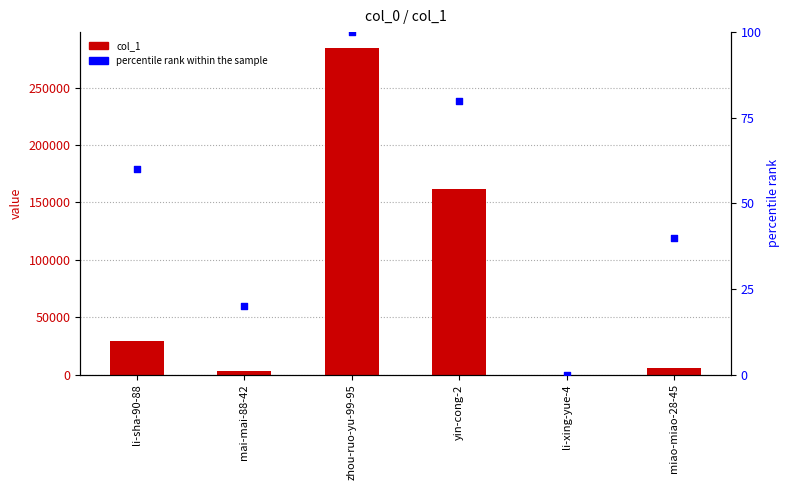

What are all the series names shown in the legend?

col_1, percentile rank within the sample